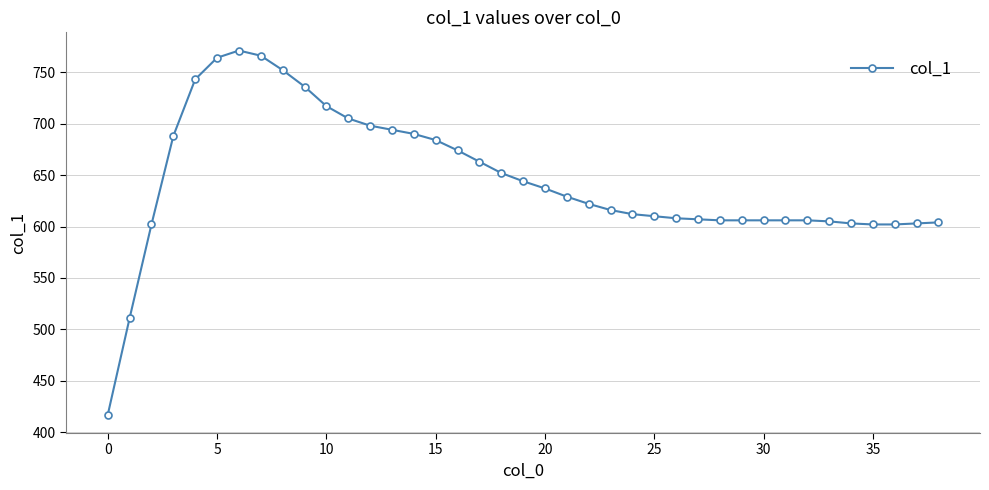

What is the average value?

645